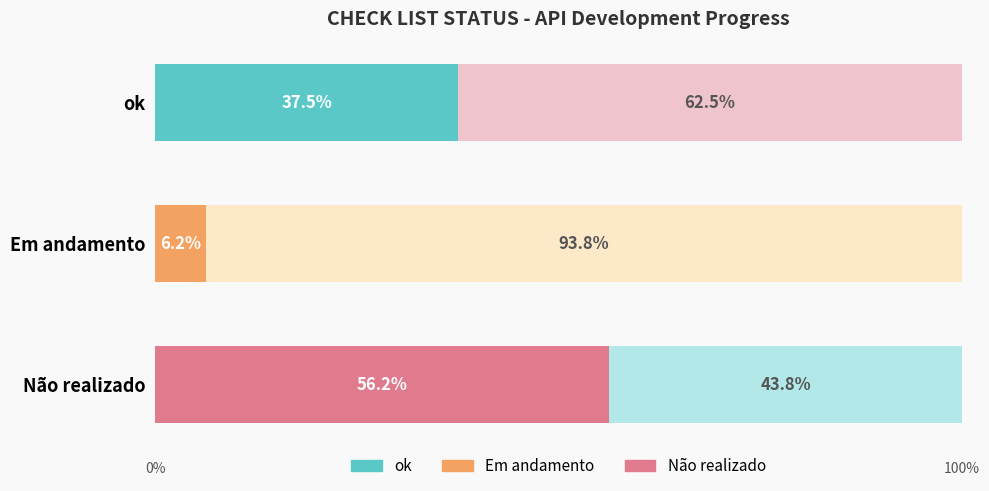

Is it true that Remaining equals 83.3 at ok?

False